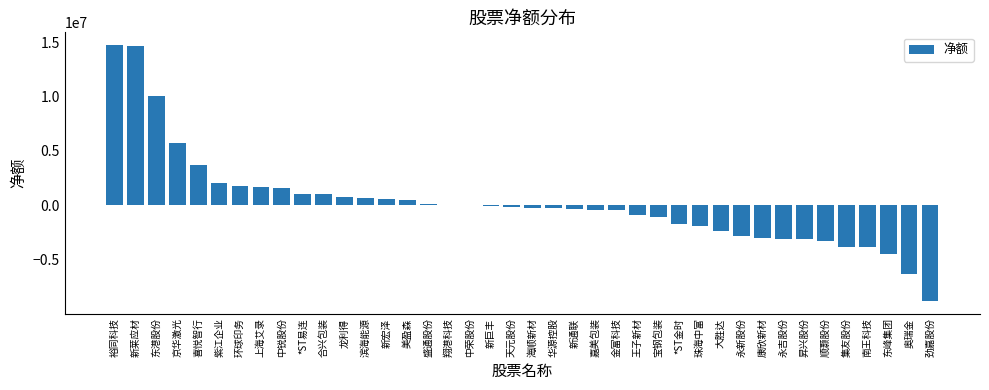

What is the sum of all values?

7743699